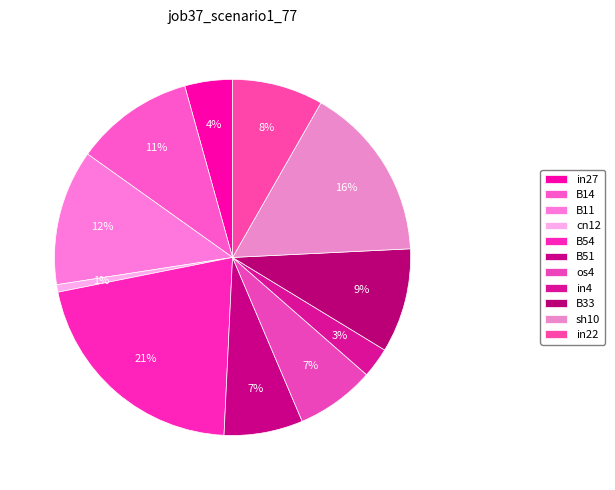

Which slice is the smallest?

cn12